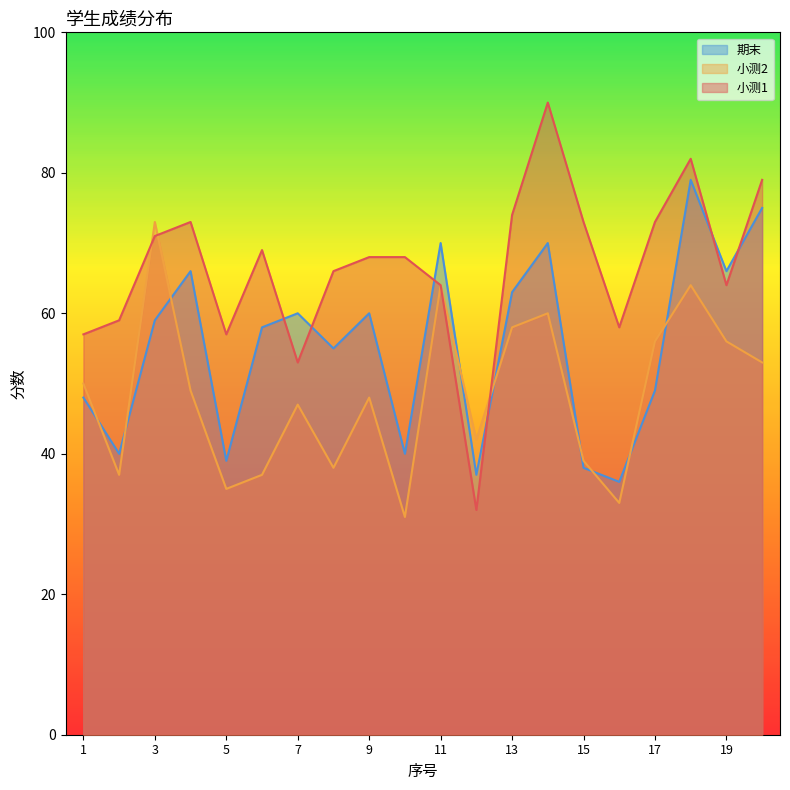

Which series changed the most between 5 and 13?

期末